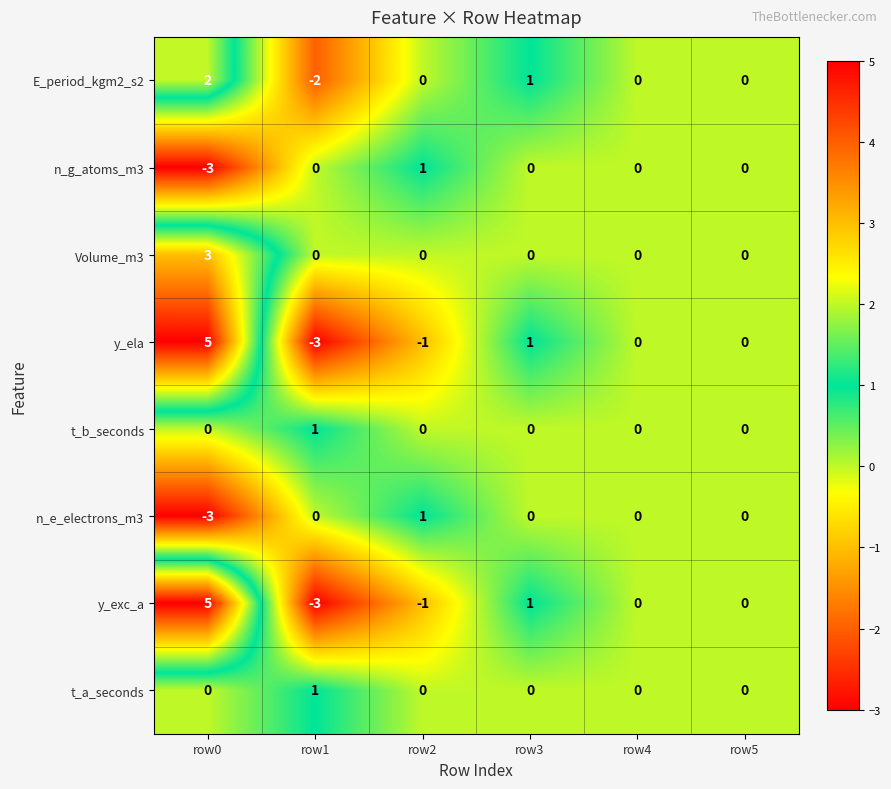

Count the Volume_m3 values in the range 0 to 1.

5